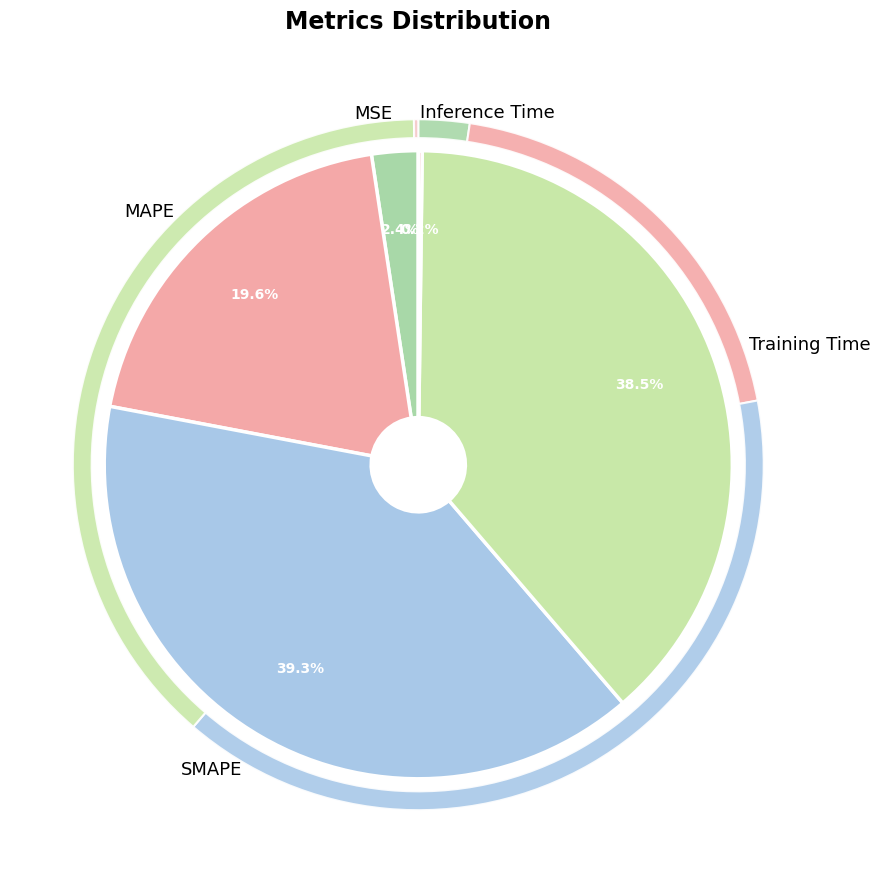

To the nearest percent, what portion does Training Time represent?

39%